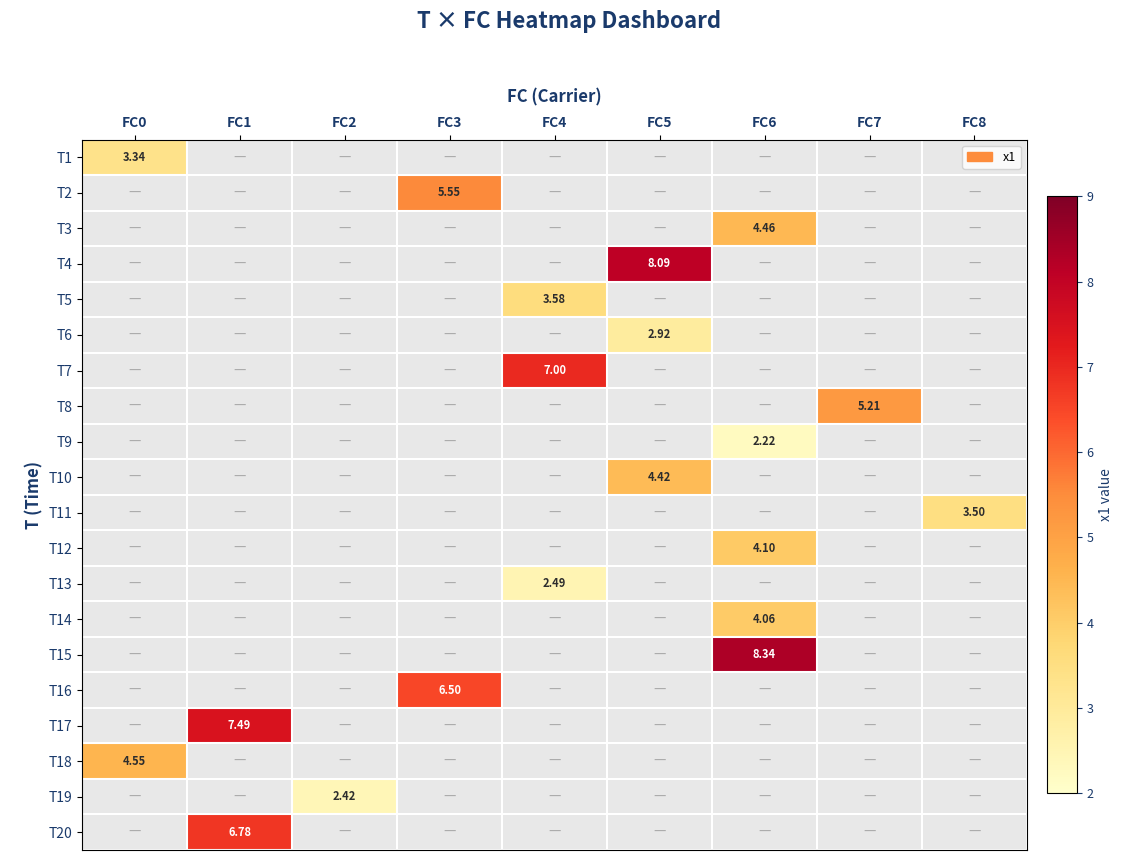

Between FC7 and FC5, which is larger?

FC5